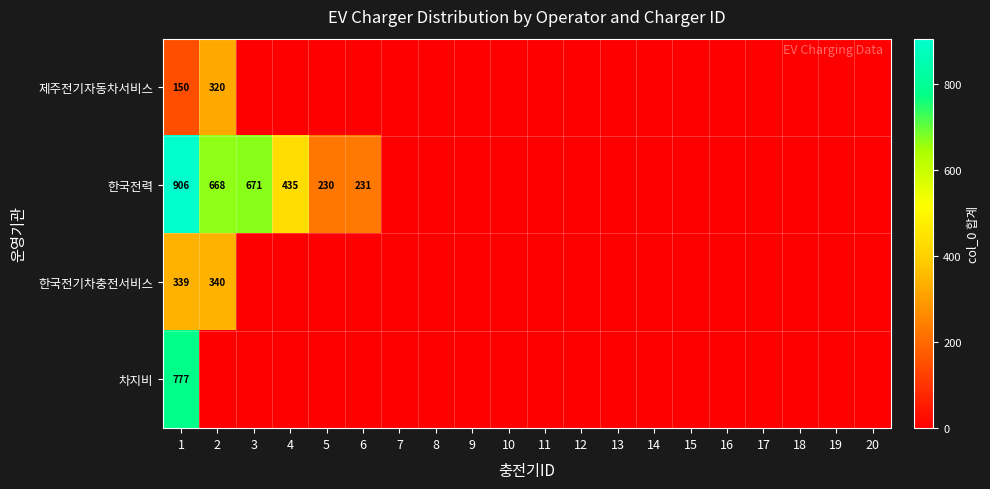

The 차지비 series shows -543 at 5. True or false?

False